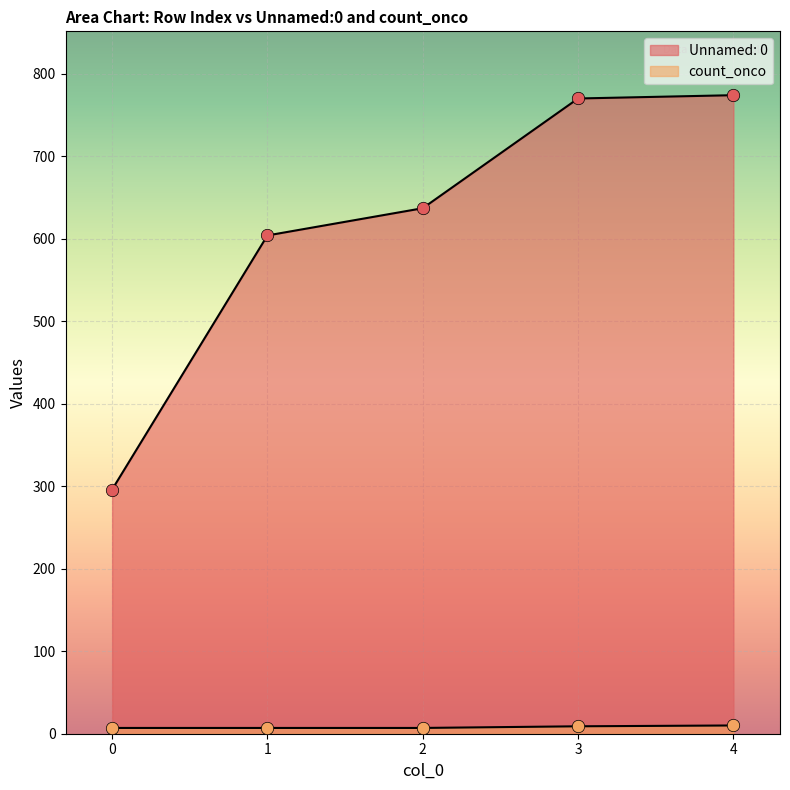

What are all the series names shown in the legend?

Unnamed: 0, count_onco